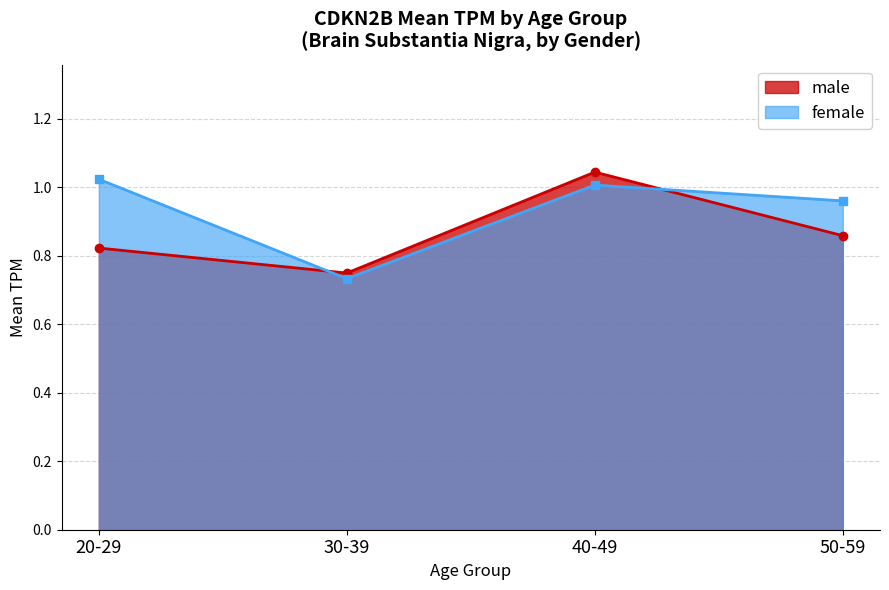

What position from the left is 20-29?

1